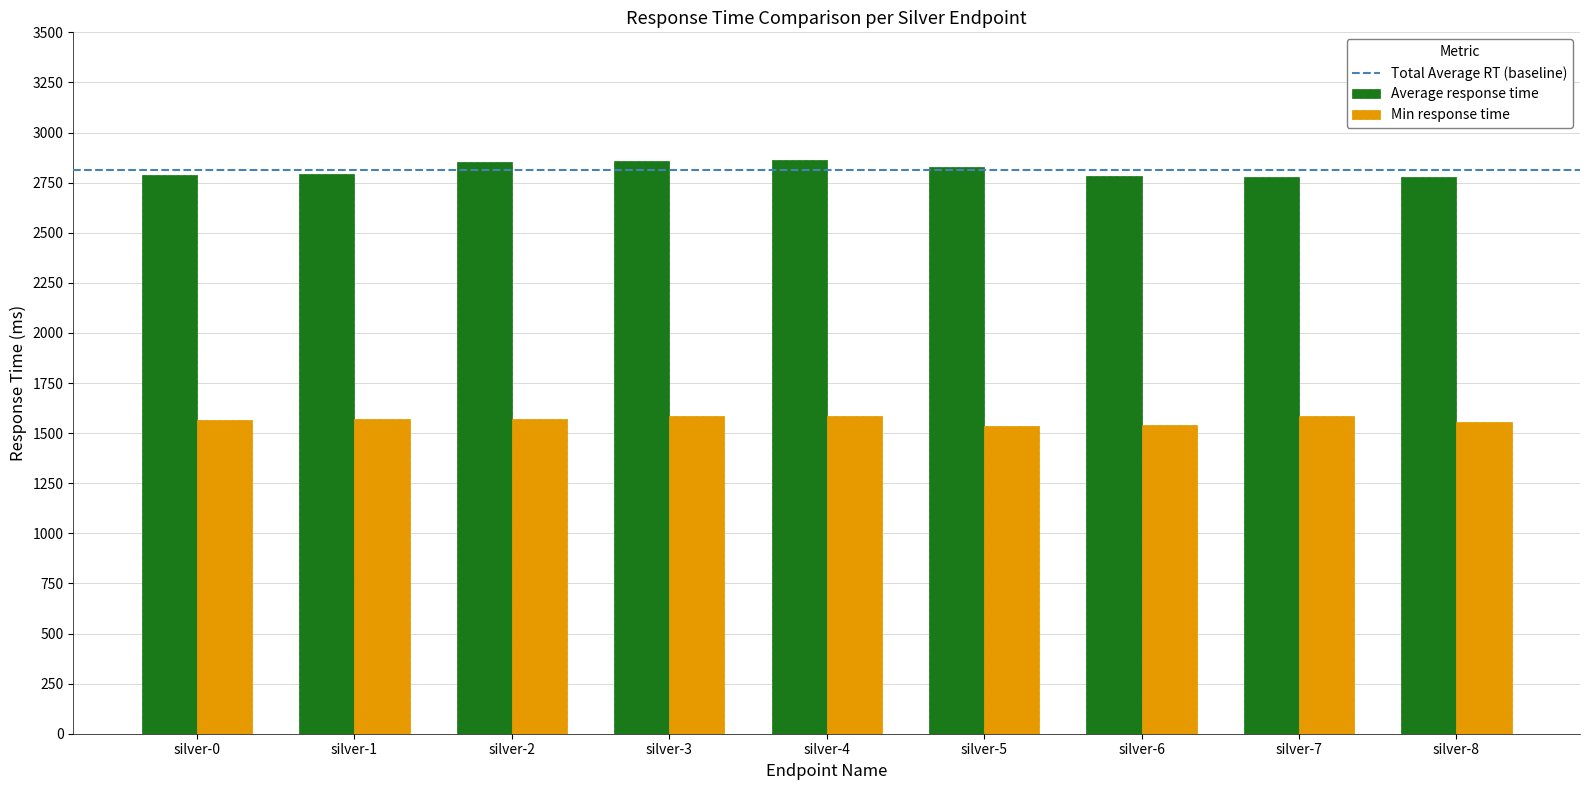

What is the difference between the highest and lowest values at silver-6?

1244